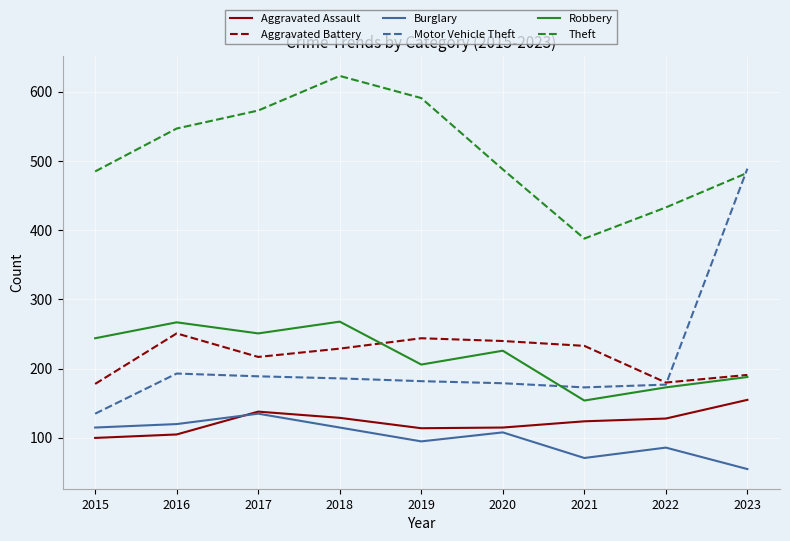

True or false: Aggravated Assault and Aggravated Battery cross at least once.

False